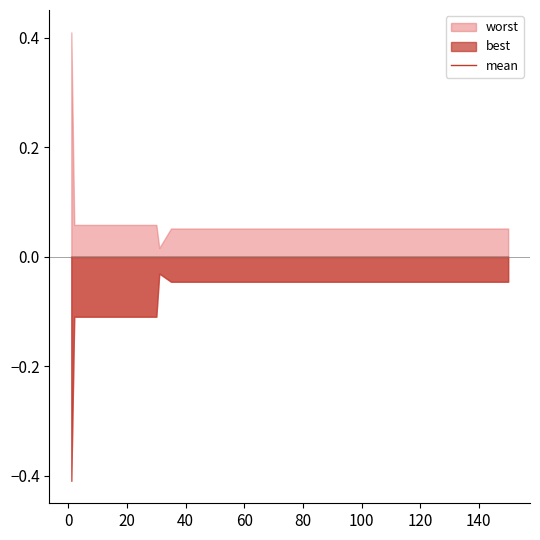

Is it true that worst equals 0.2 at 2?

False